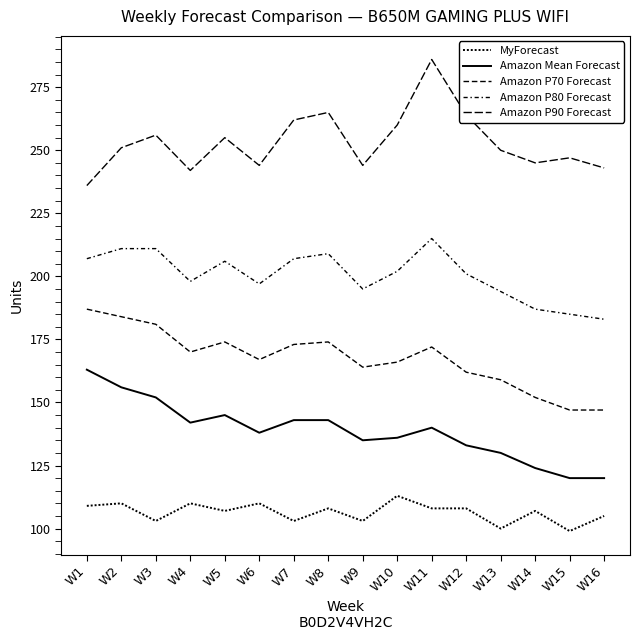

How many lines are shown in the chart?

5